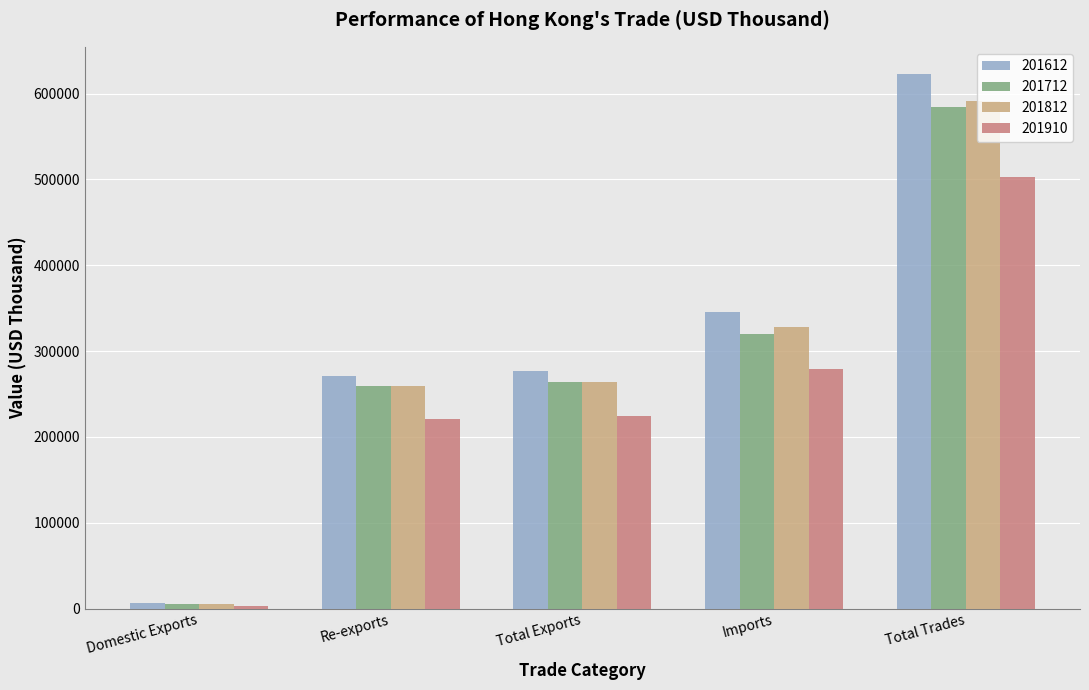

How many distinct data groups are displayed?

4